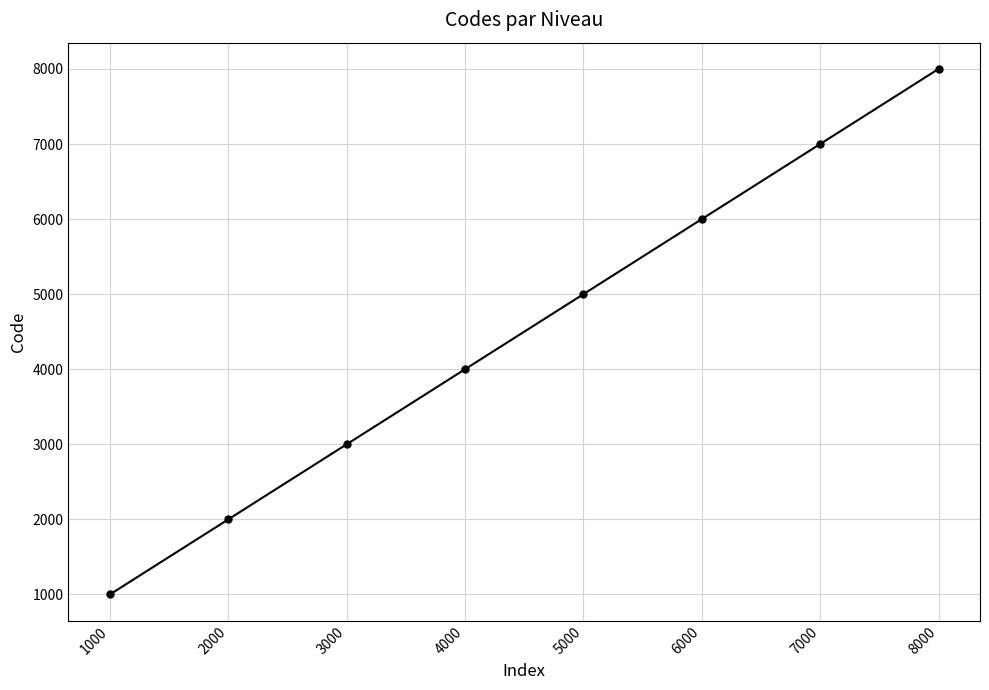

The chart shows a value of 1439 at 7000. True or false?

False